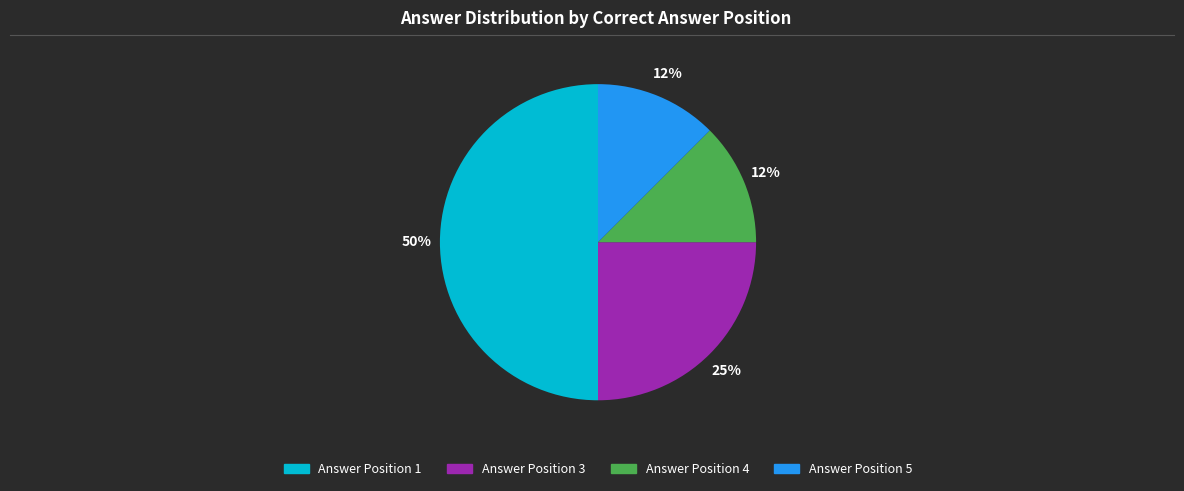

To the nearest percent, what is the average slice percentage?

25%